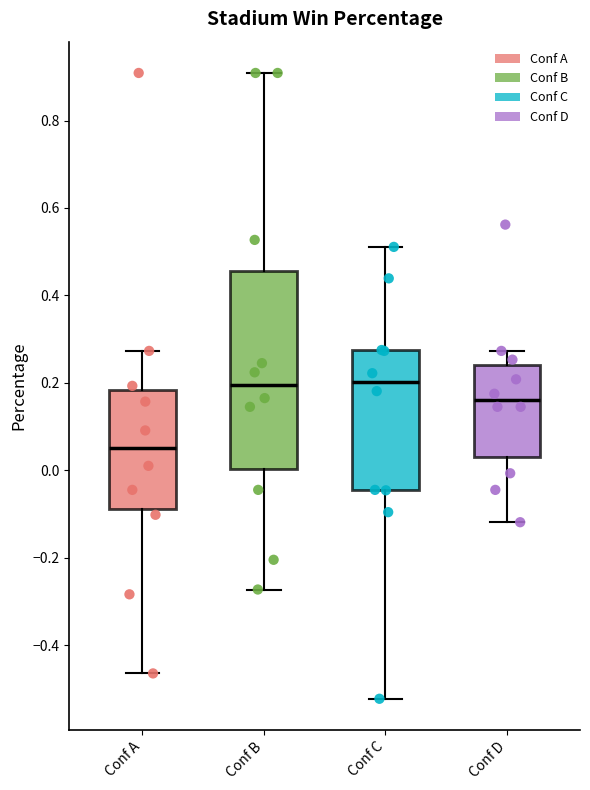

Which box is the tallest, from its lower edge to its upper edge?

Conf B